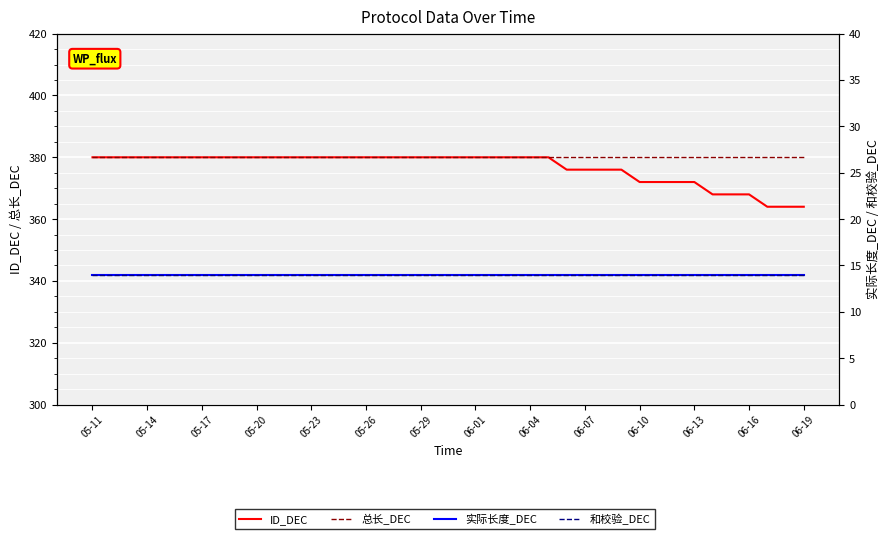

Reading right to left, transcribe all the data shown in this chart.

ID_DEC: 364	364	364	368	368	368	372	372	372	372	376	376	376	376	380	380	380	380	380	380	380	380	380	380	380	380	380	380	380	380	380	380	380	380	380	380	380	380	380	380
总长_DEC: 380	380	380	380	380	380	380	380	380	380	380	380	380	380	380	380	380	380	380	380	380	380	380	380	380	380	380	380	380	380	380	380	380	380	380	380	380	380	380	380
实际长度_DEC: 14	14	14	14	14	14	14	14	14	14	14	14	14	14	14	14	14	14	14	14	14	14	14	14	14	14	14	14	14	14	14	14	14	14	14	14	14	14	14	14
和校验_DEC: 14	14	14	14	14	14	14	14	14	14	14	14	14	14	14	14	14	14	14	14	14	14	14	14	14	14	14	14	14	14	14	14	14	14	14	14	14	14	14	14